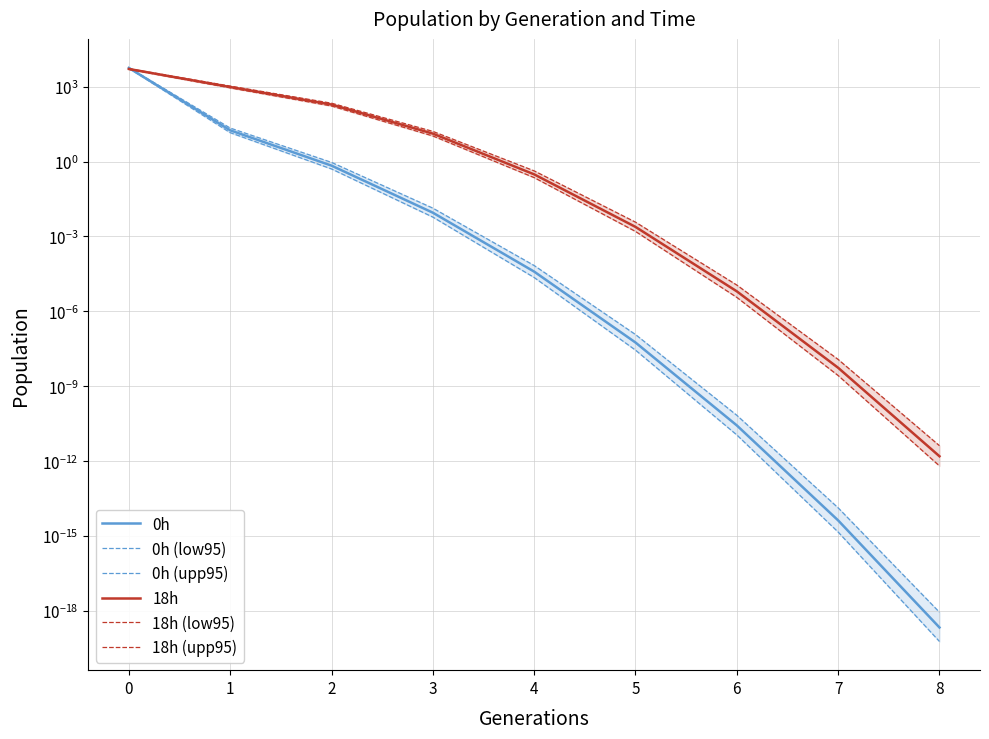

How many categories are shown in the chart?

9